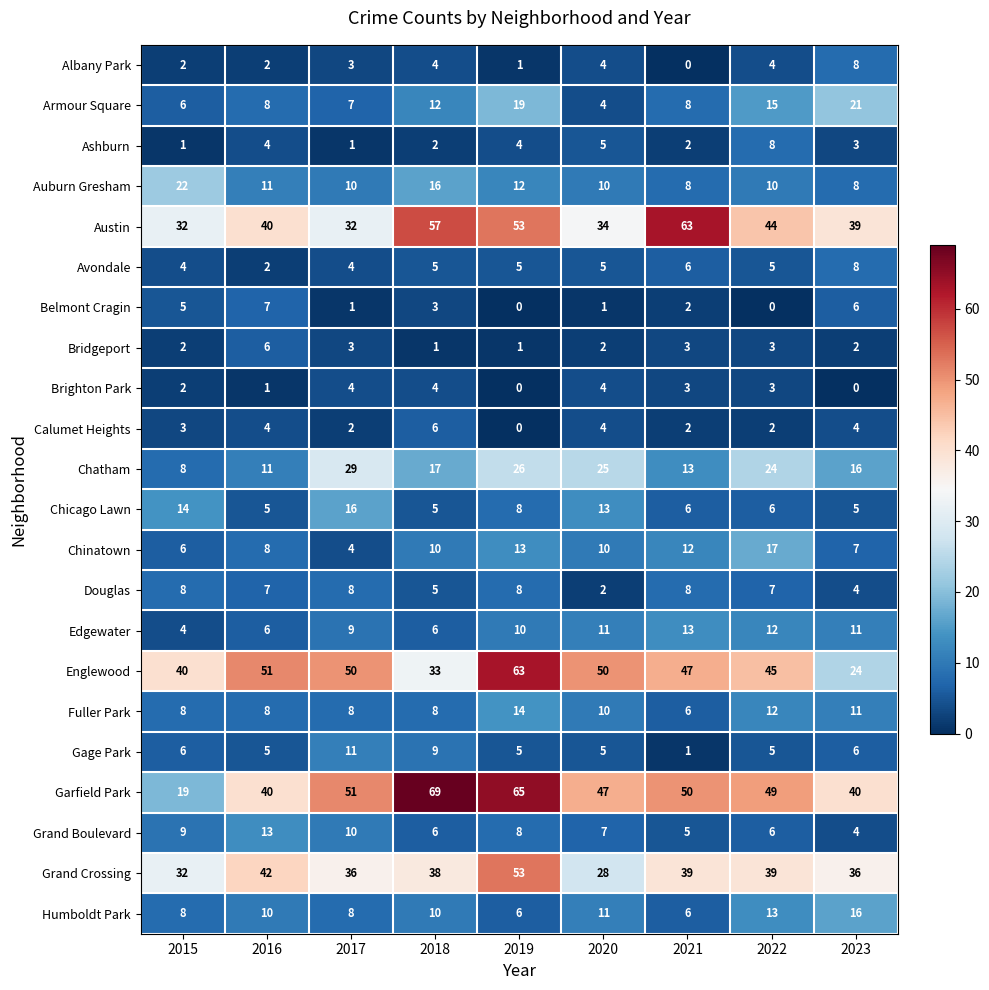

What is the difference between the Douglas values at 2020 and 2022?

5